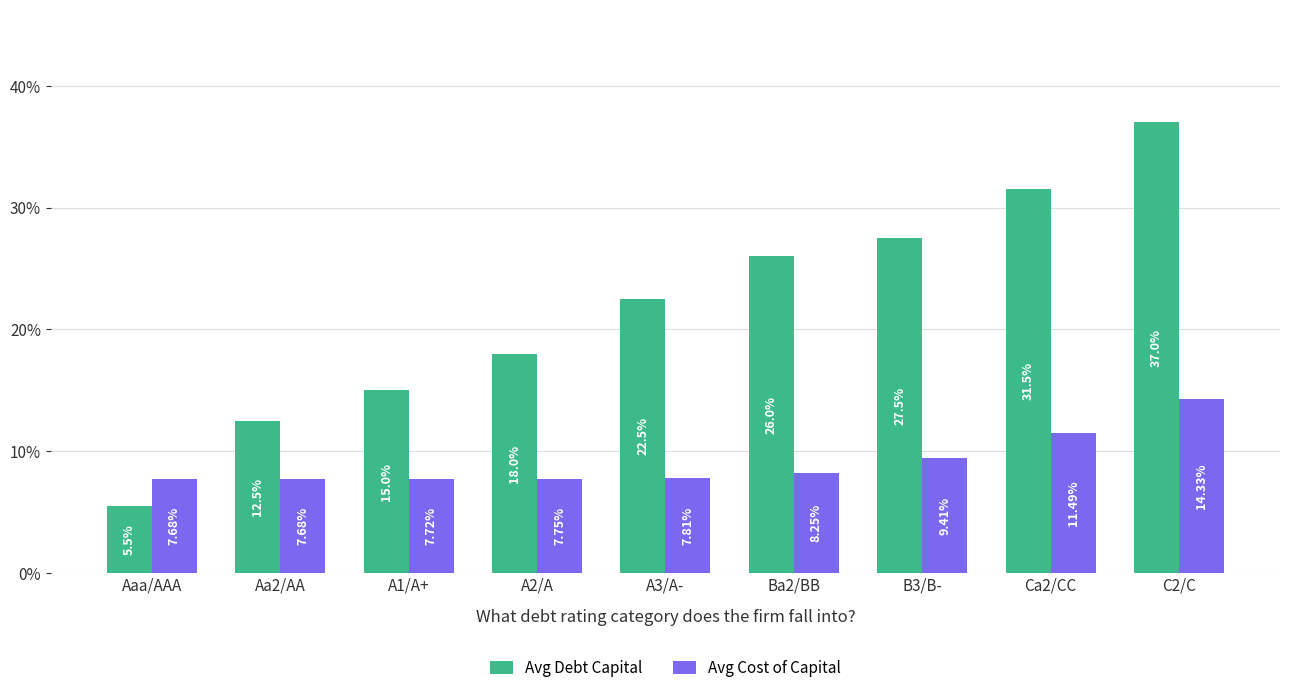

Reading left to right, transcribe all the data shown in this chart.

Avg Debt Capital: 0.1	0.1	0.2	0.2	0.2	0.3	0.3	0.3	0.4
Avg Cost of Capital: 0.1	0.1	0.1	0.1	0.1	0.1	0.1	0.1	0.1